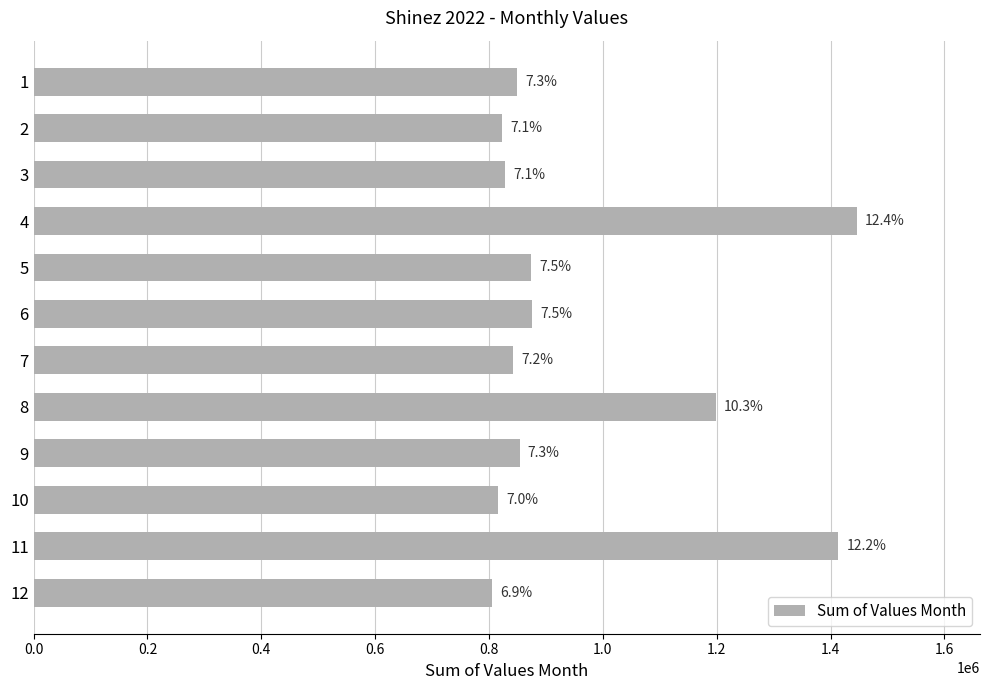

Are the bars horizontal?

Yes